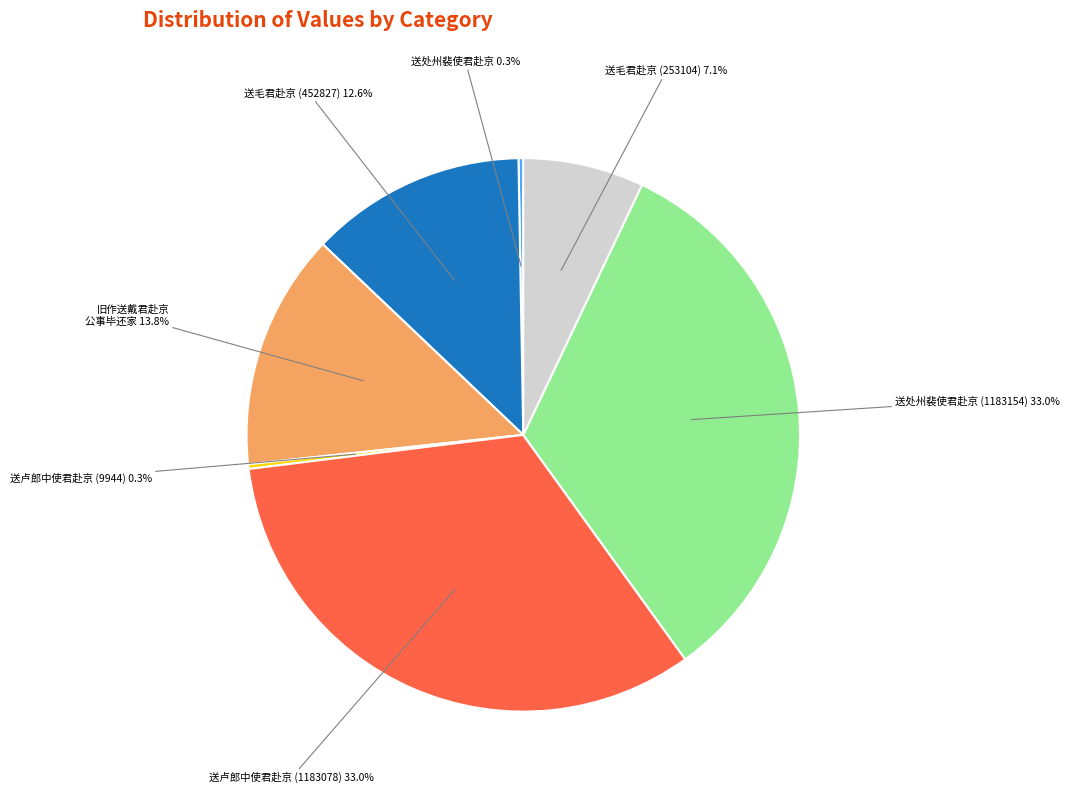

The 送卢郎中使君赴京 (1183078) slice represents 25% of the pie. True or false?

False